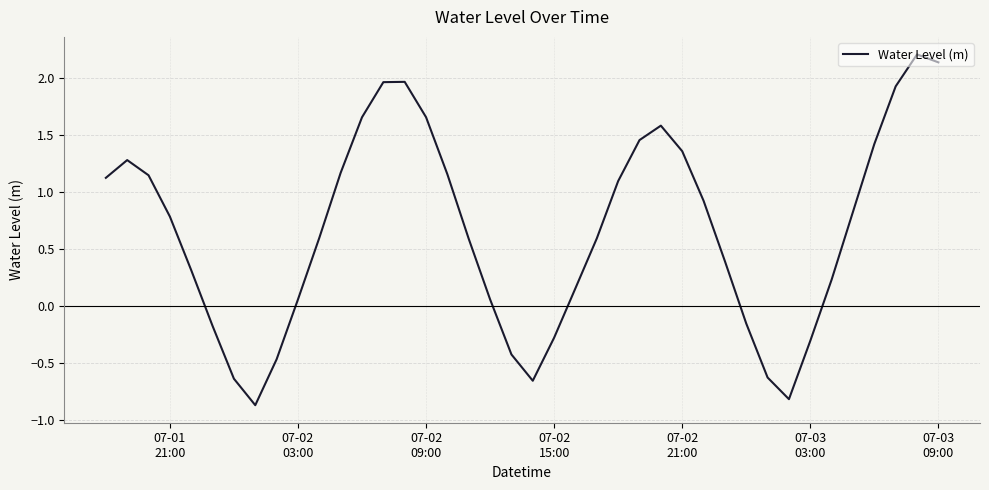

How many interior local valleys (lower than both neighbors) does the data have?

3